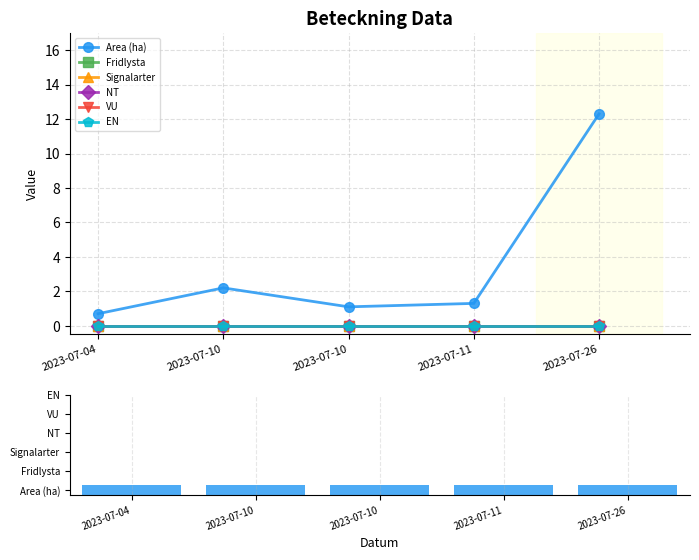

True or false: Fridlysta has a value of 0.0 at 2023-07-26.

True